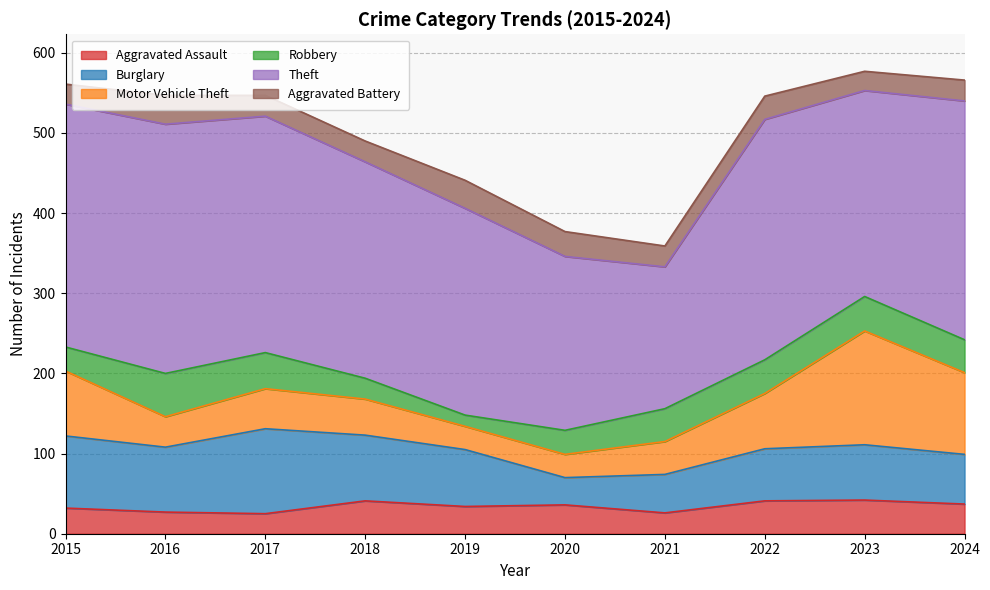

At how many categories does at least one series exceed 173?

10